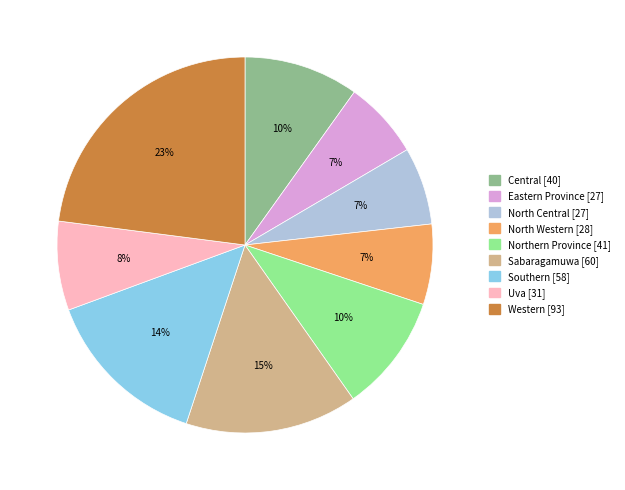

To the nearest percent, what is the average slice percentage?

11%